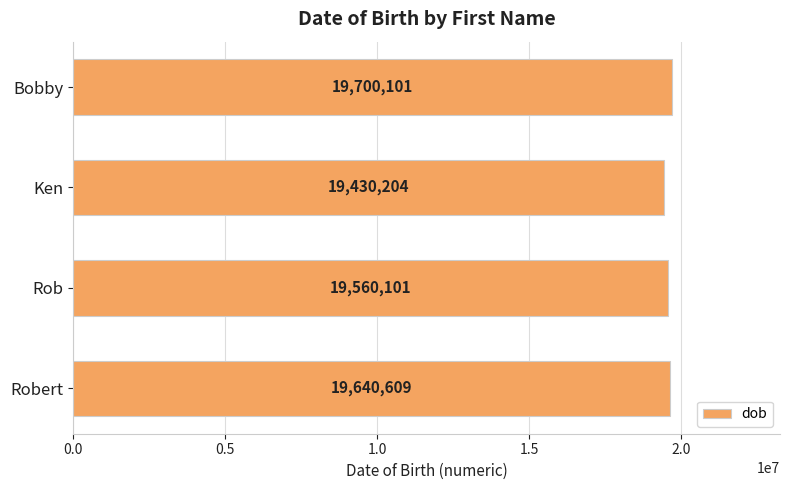

The chart shows a value of 19560101 at Rob. True or false?

True